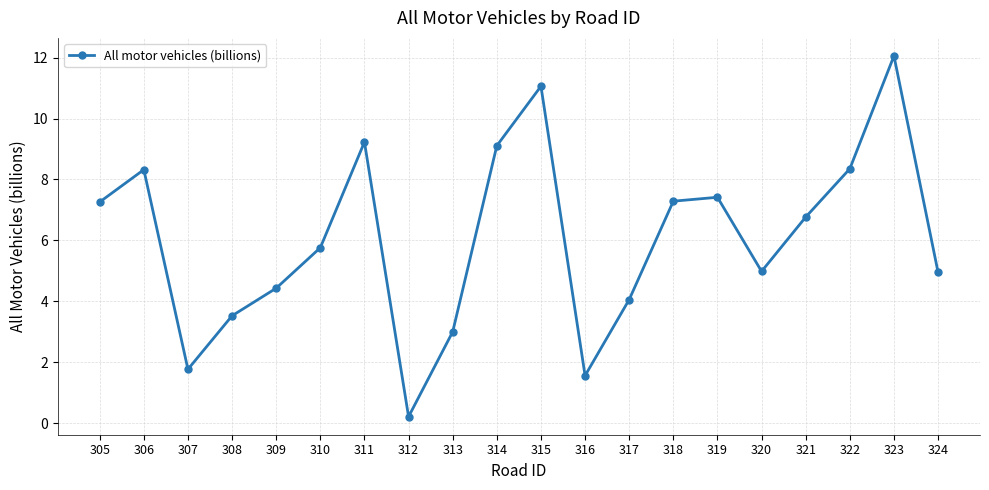

What is the minimum value shown in the chart?

0.2